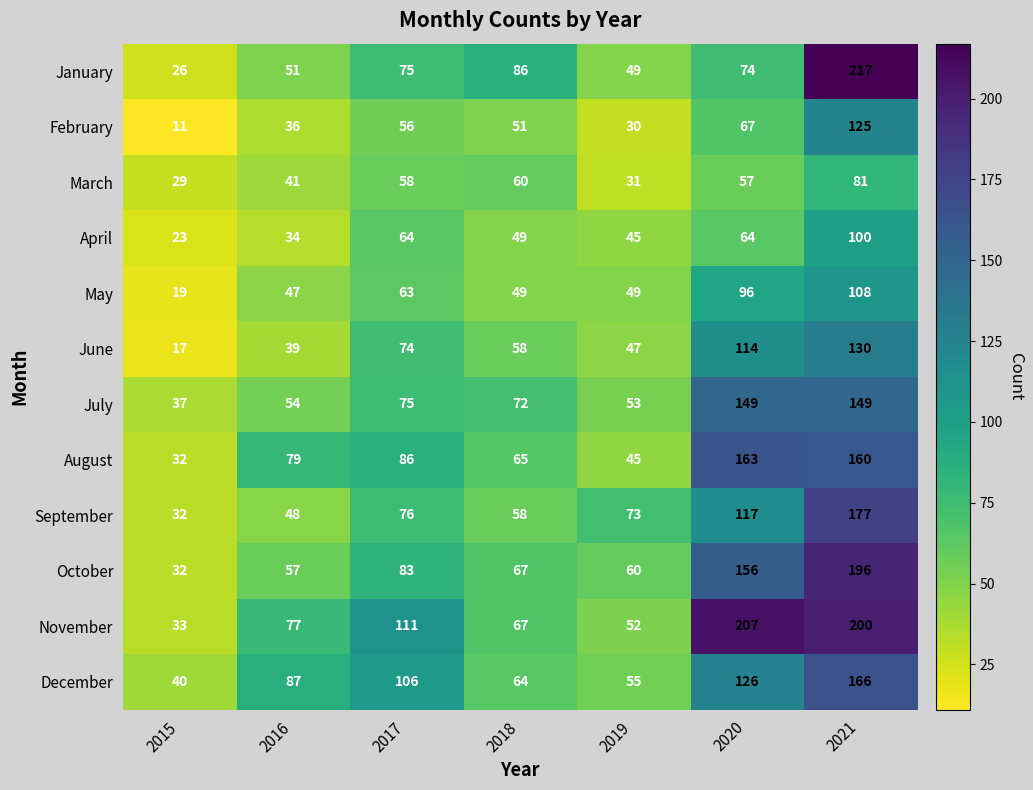

Count the number of data series in this chart.

12